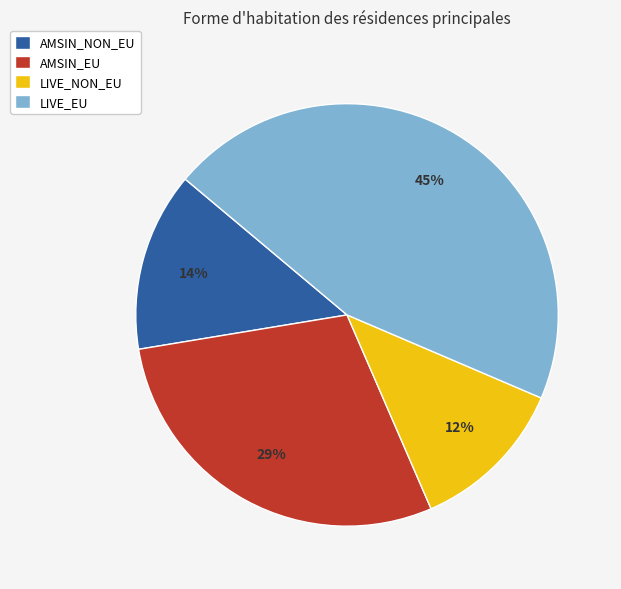

Between LIVE_EU and AMSIN_NON_EU, which is larger?

LIVE_EU